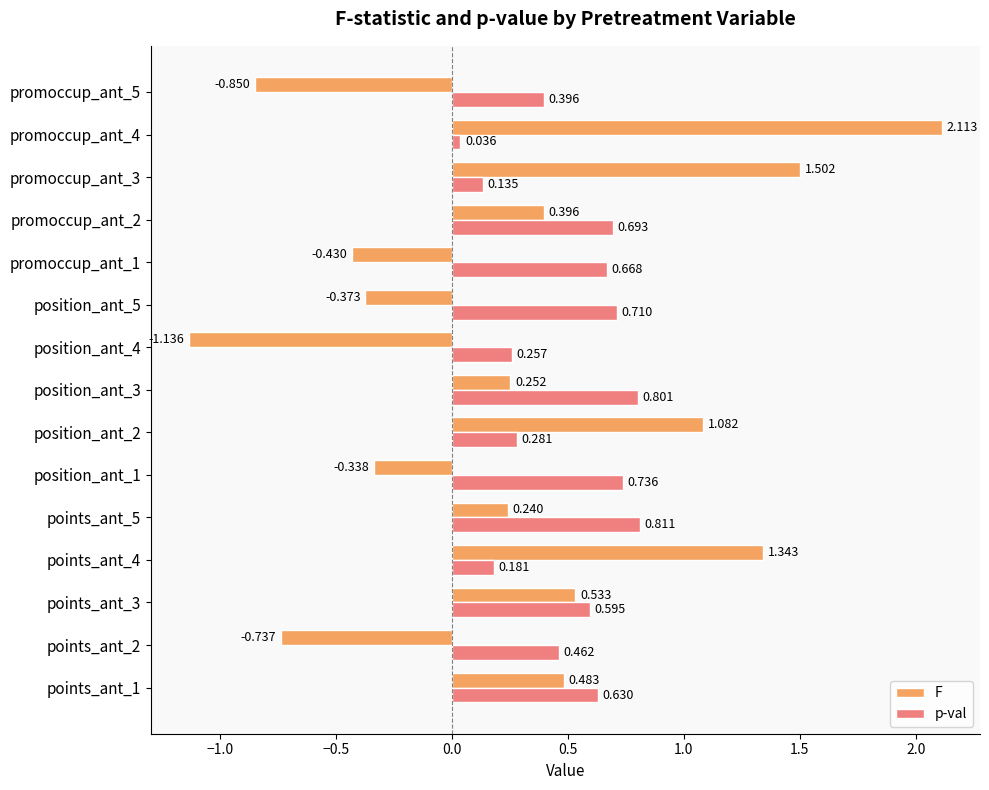

Which series has the widest spread of values?

F